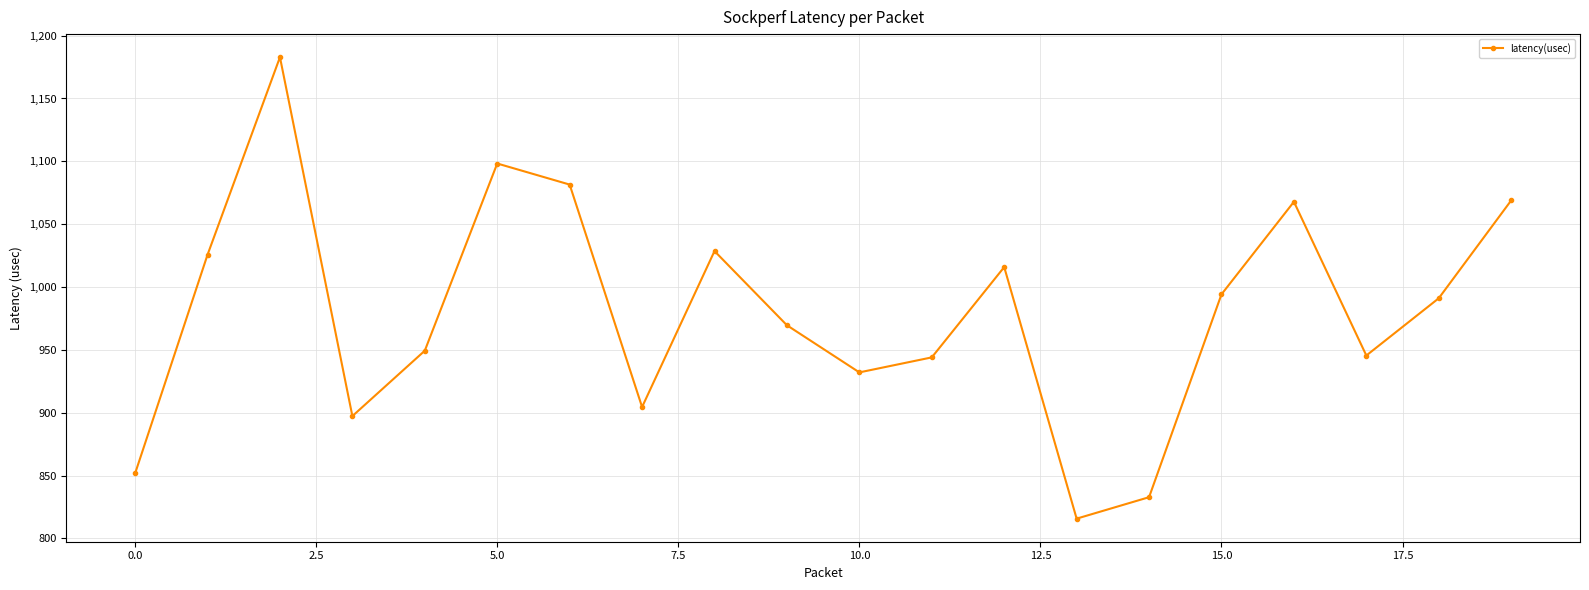

What is the sum of all values?

19597.0